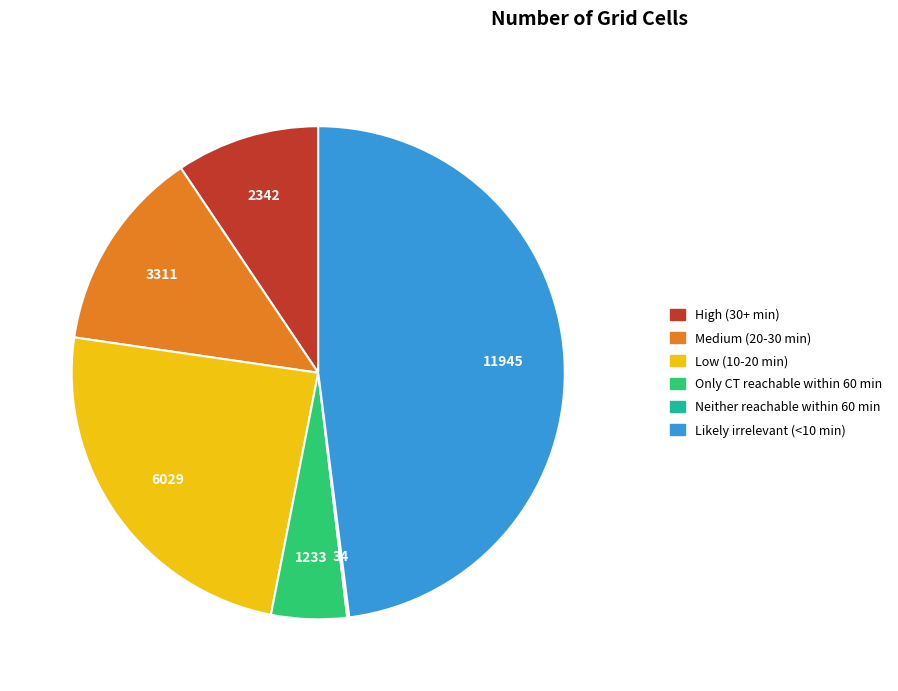

Does Only CT reachable within 60 min account for over 50% of the chart?

No